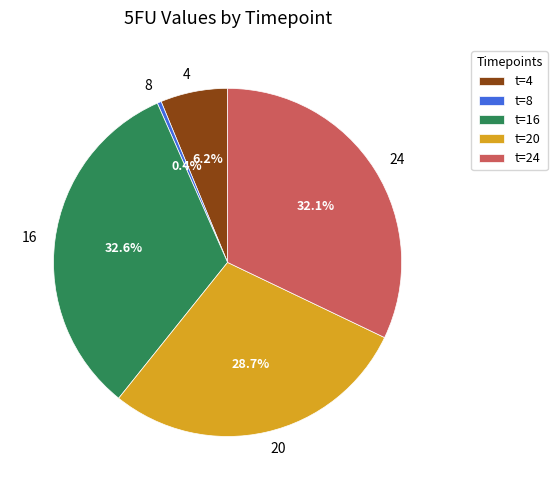

To the nearest percent, what is the average slice percentage?

20%